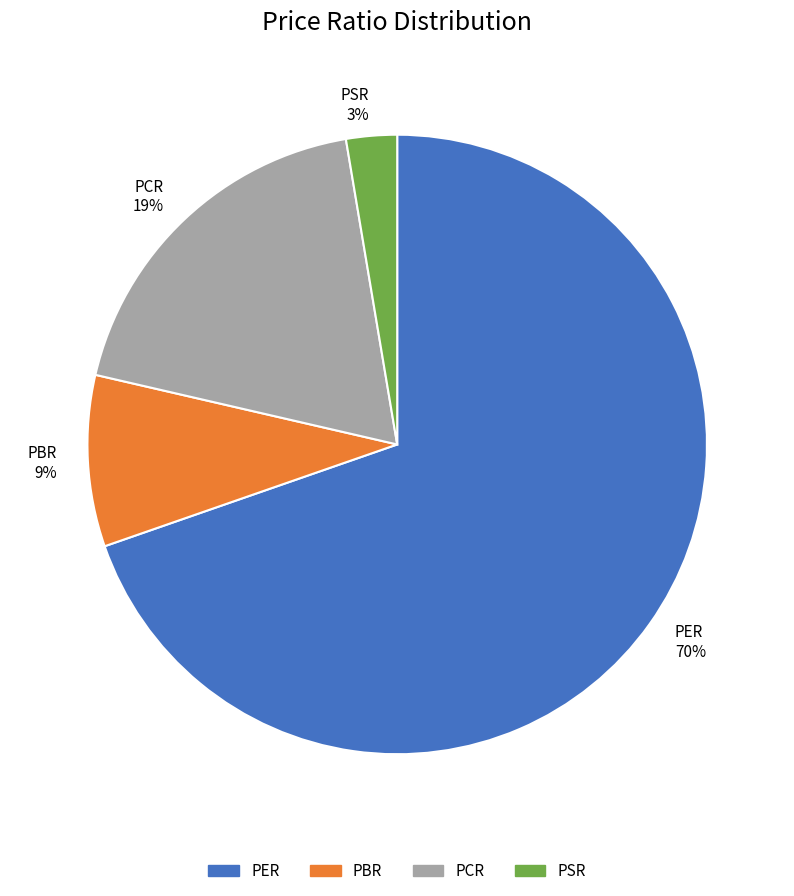

Is the sum of PER and PCR greater than half?

Yes